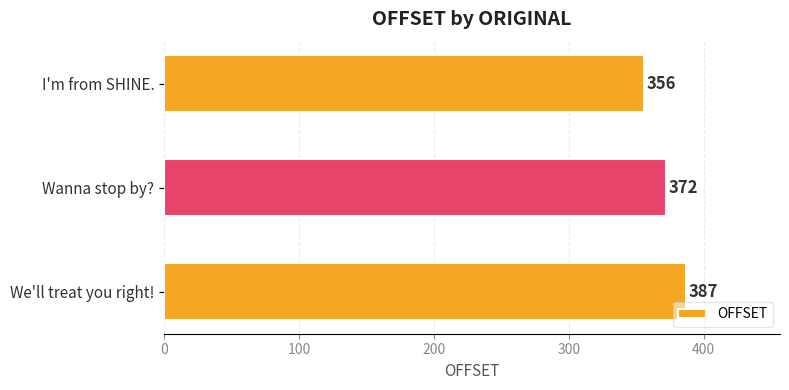

What is the average value?

372